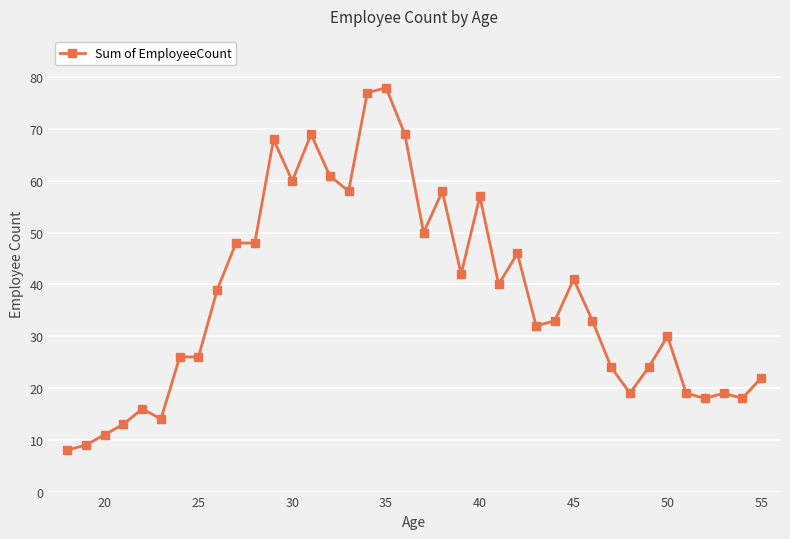

Does the chart have visible grid lines?

Yes